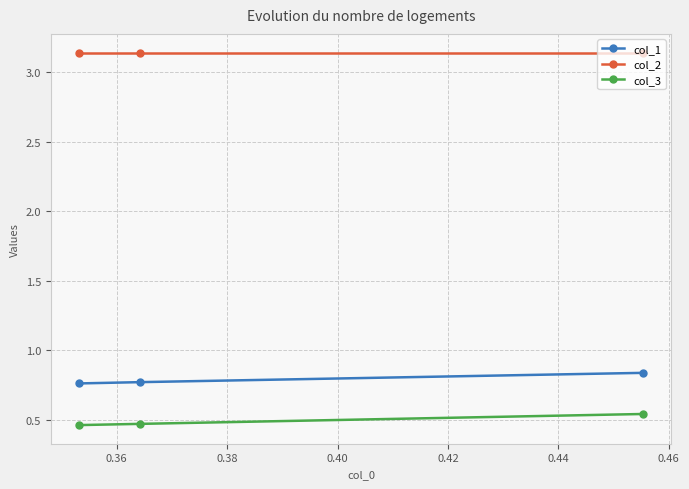

What are all the series names shown in the legend?

col_1, col_2, col_3